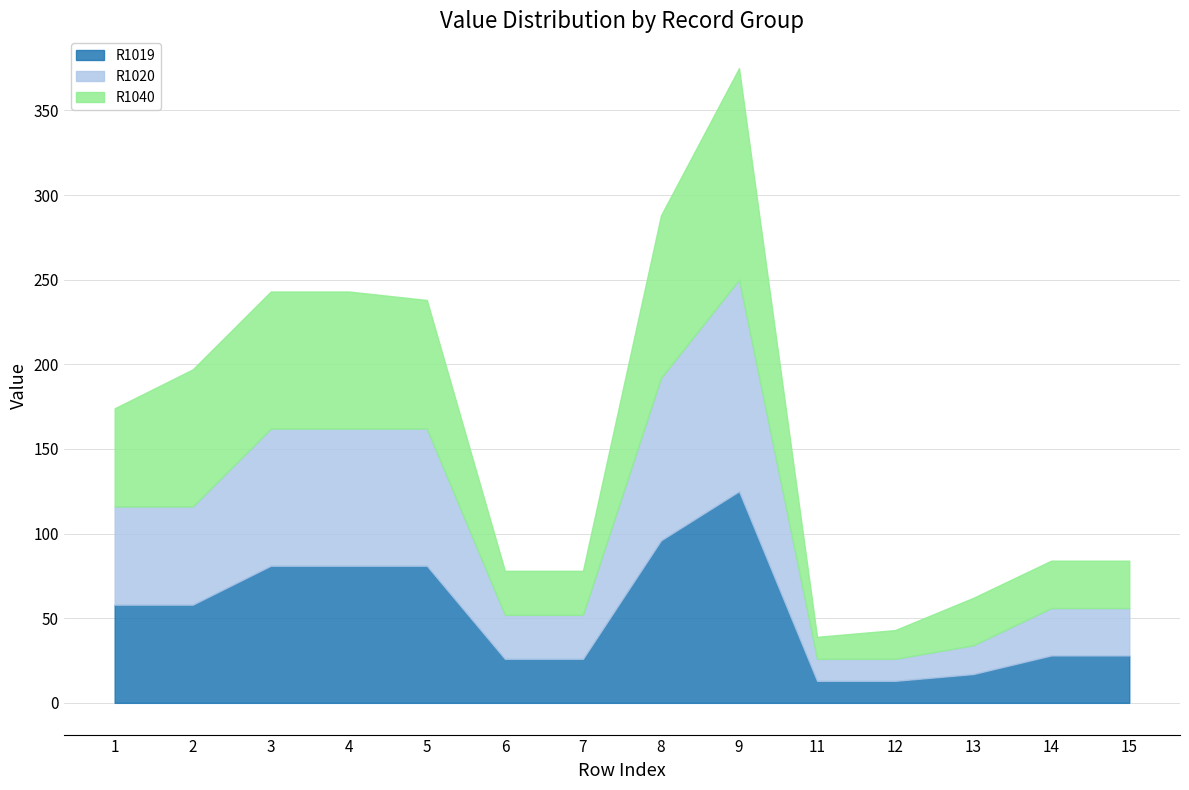

At which category is the sum across all series the highest?

9